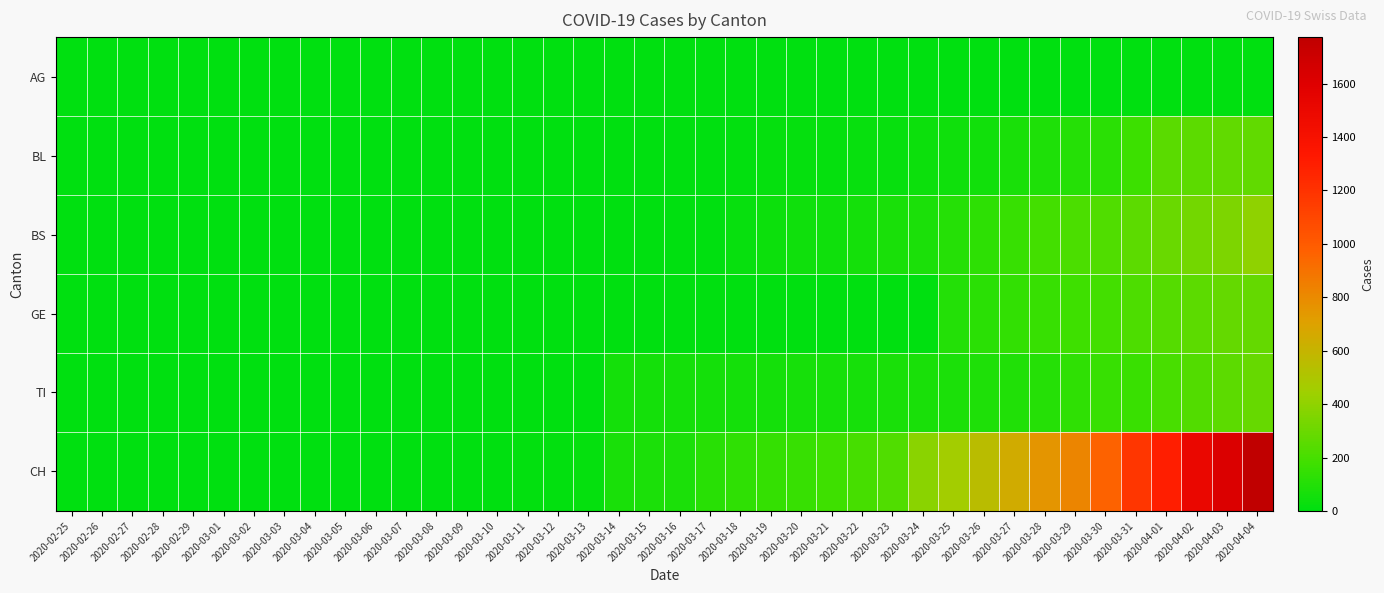

Which category has the lowest value across all series?

2020-02-25